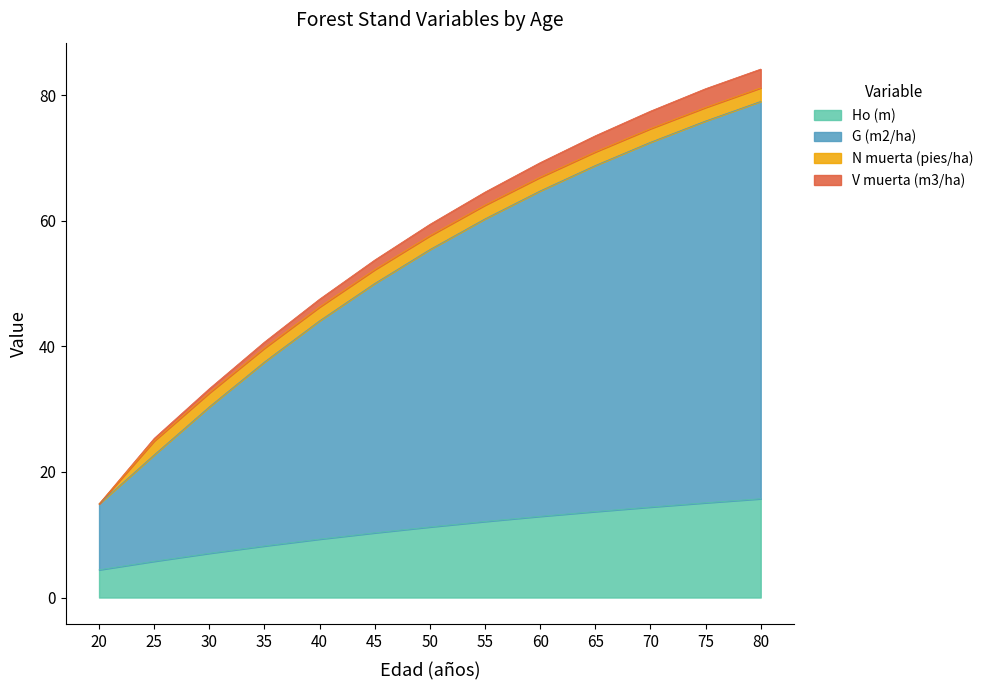

What are all the series names shown in the legend?

Ho (m), G (m2/ha), N muerta (pies/ha), V muerta (m3/ha)